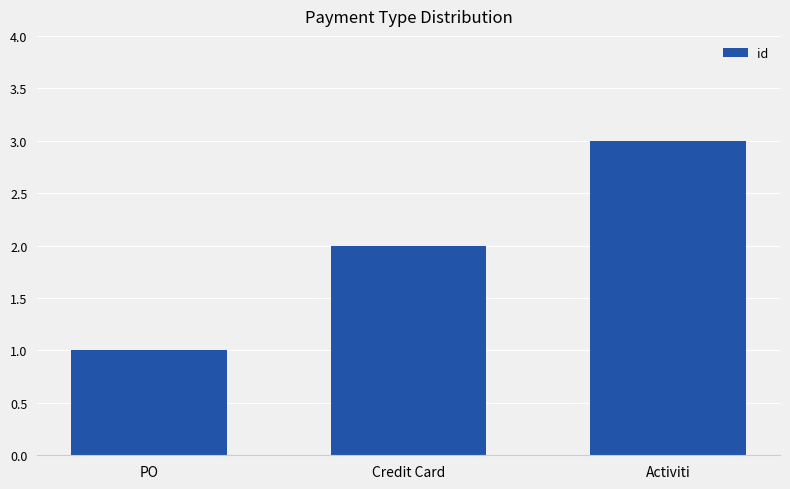

Which has a higher value, Activiti or Credit Card?

Activiti